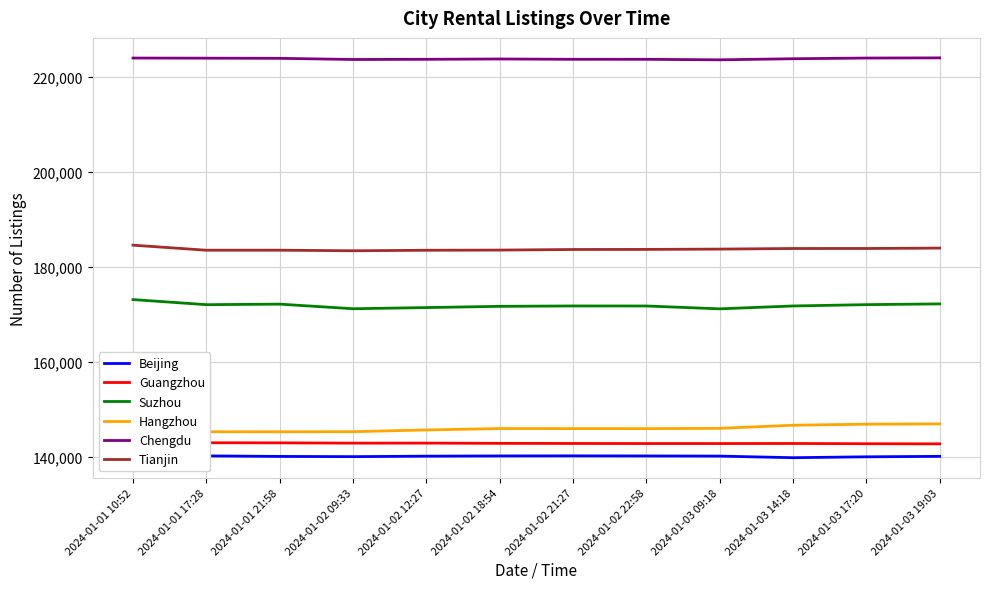

Reading right to left, what are all the values shown in this chart?

Beijing: 140144	140047	139859	140196	140228	140244	140230	140184	140083	140128	140242	140453
Guangzhou: 142770	142802	142849	142836	142835	142852	142879	142929	142925	142982	143007	143130
Suzhou: 172230	172075	171793	171191	171791	171798	171716	171456	171212	172180	172067	173140
Hangzhou: 146977	146914	146692	146039	145980	145982	145997	145698	145338	145313	145319	146905
Chengdu: 224012	223977	223830	223604	223709	223712	223780	223711	223673	223918	223952	223976
Tianjin: 183976	183895	183891	183765	183700	183682	183558	183519	183416	183533	183529	184590